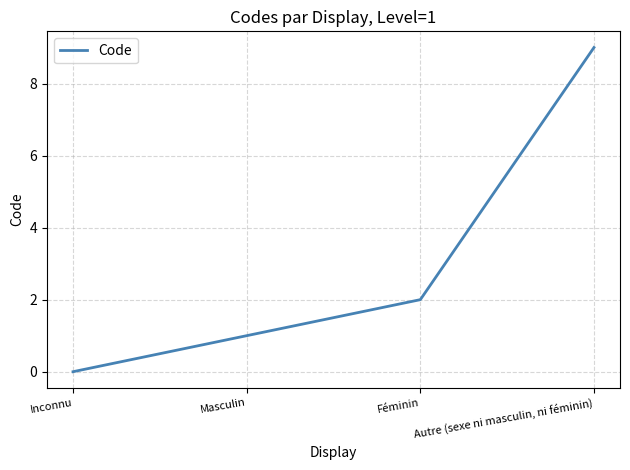

The chart shows a value of 0 at Inconnu. True or false?

True